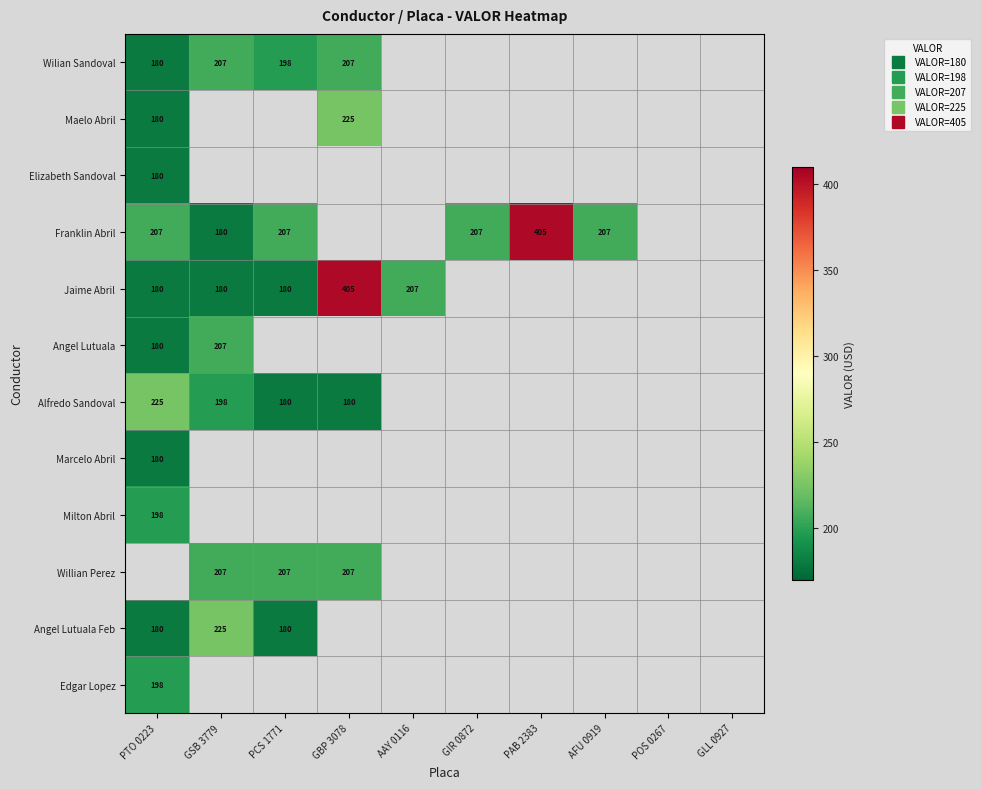

Rank the categories by Elizabeth Sandoval value from lowest to highest.

PTO 0223, GSB 3779, PCS 1771, GBP 3078, AAY 0116, GIR 0872, PAB 2383, AFU 0919, POS 0267, GLL 0927